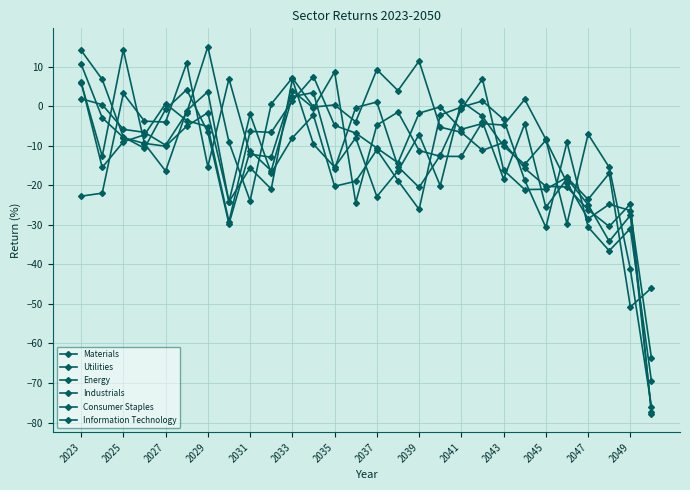

Where do Information Technology and Energy first cross each other?

2025 and 2027